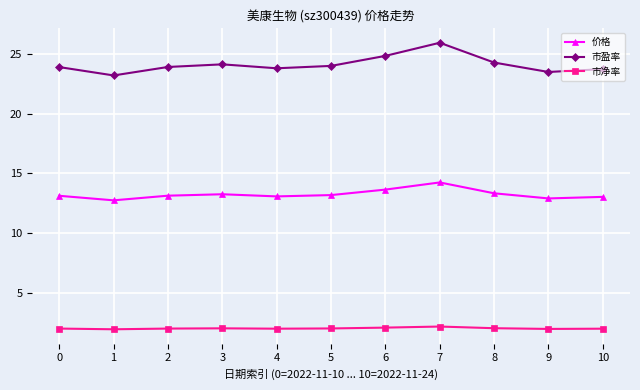

True or false: 价格 has a value of 13.3 at 3.

True